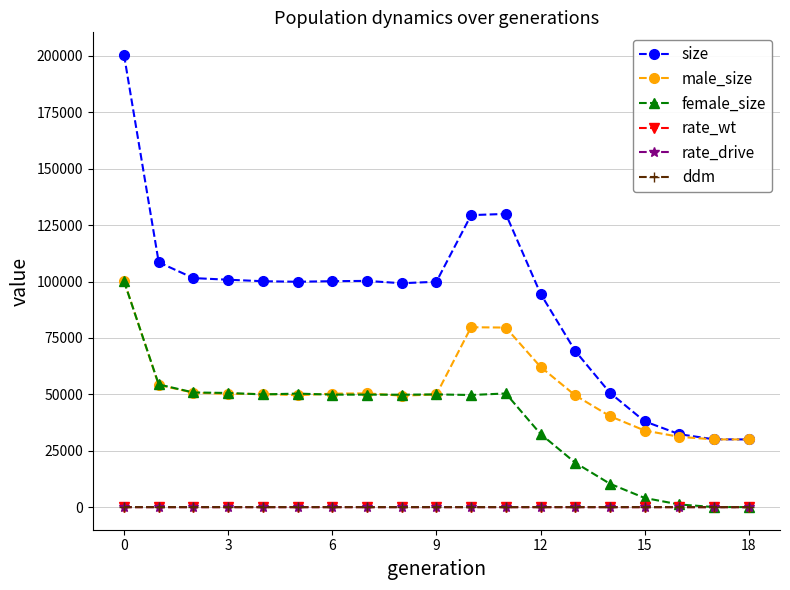

Does the chart have visible grid lines?

Yes